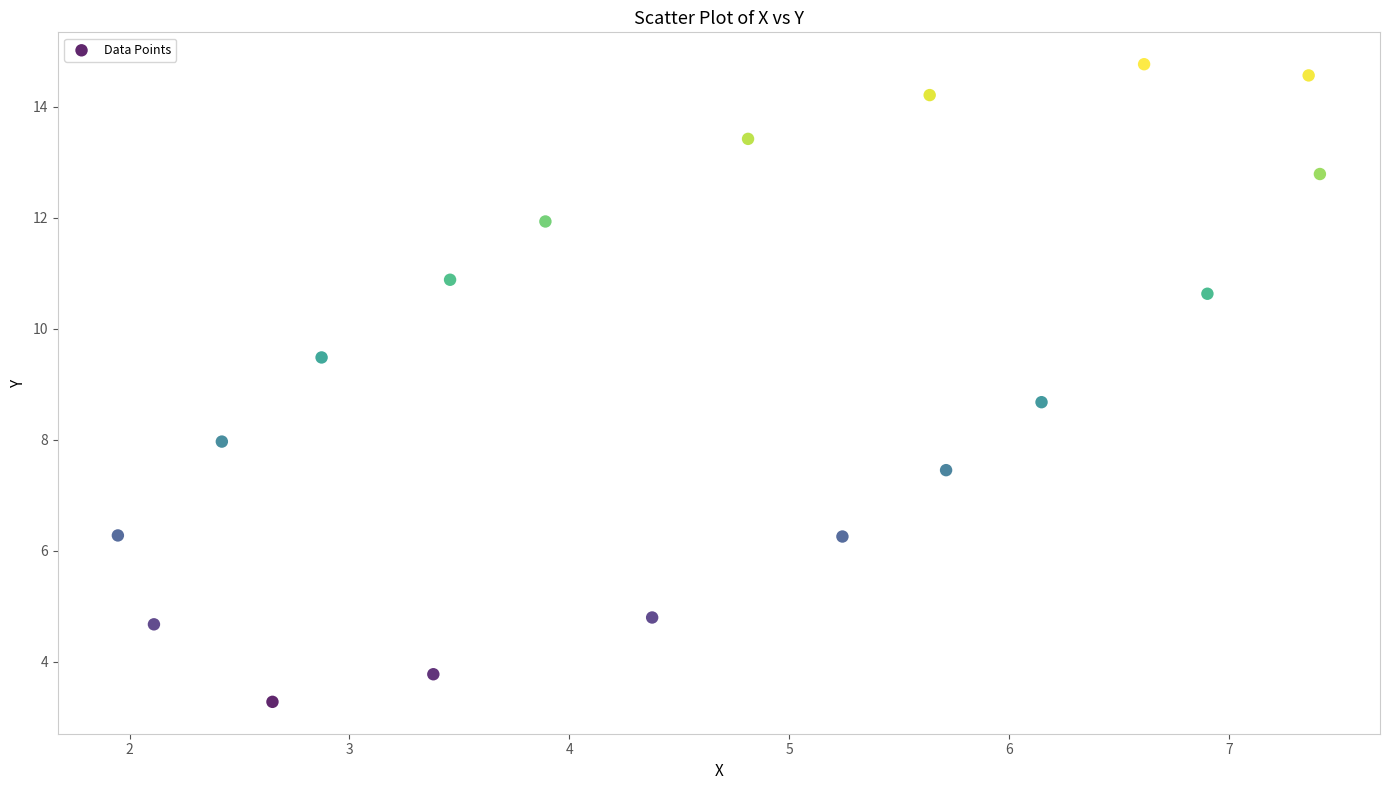

What is the range of X values (max minus min)?

5.5